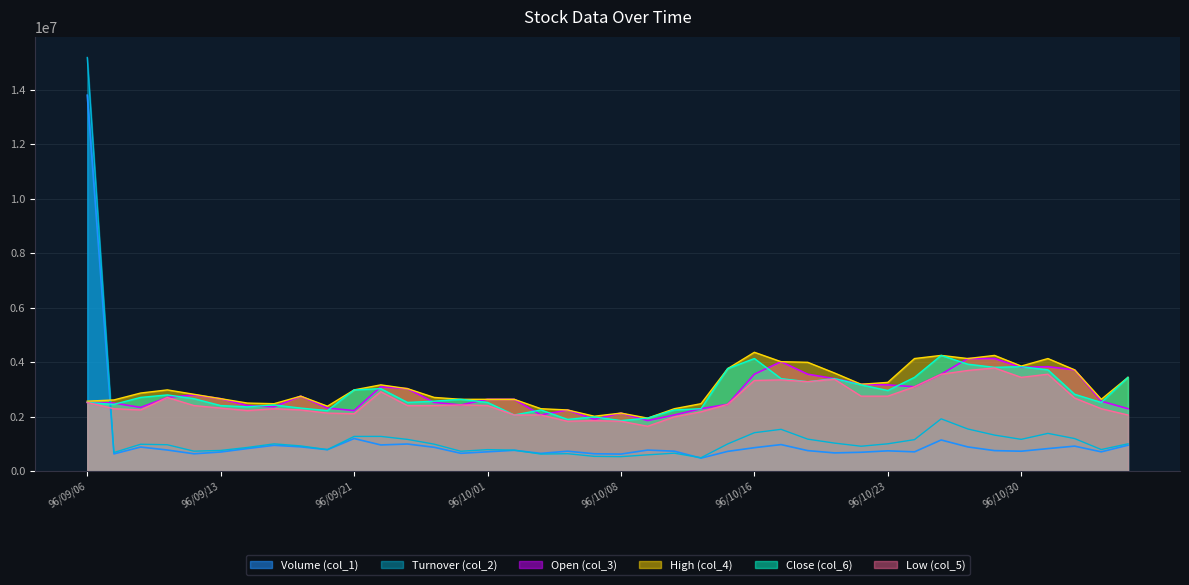

What is the greatest value displayed?

15187250.0